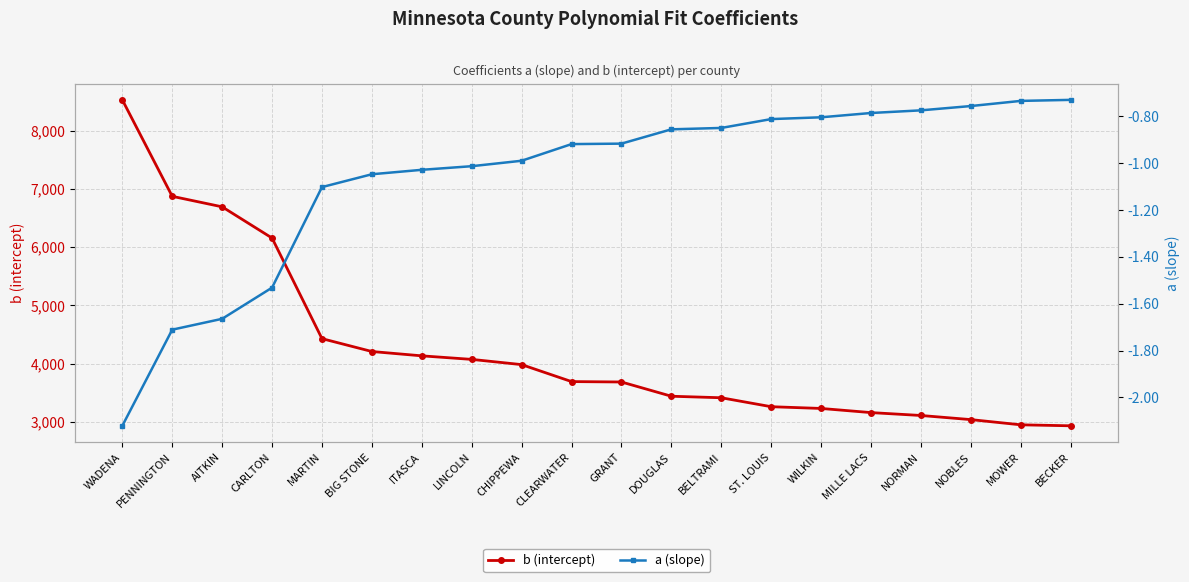

True or false: a (slope) has more than 1 points higher than both neighbors.

False